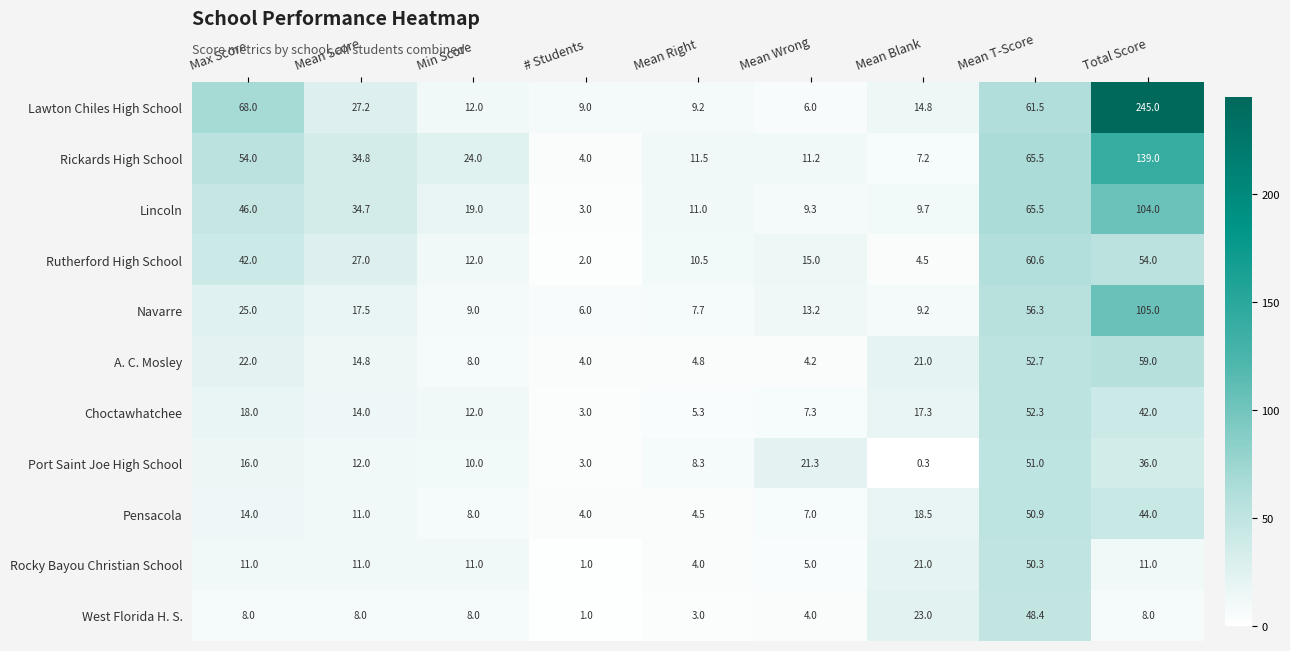

Which category has the lowest value across all series?

Mean Blank